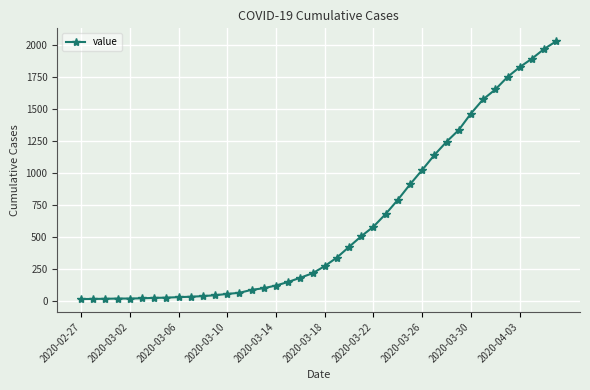

What is the average value?

616